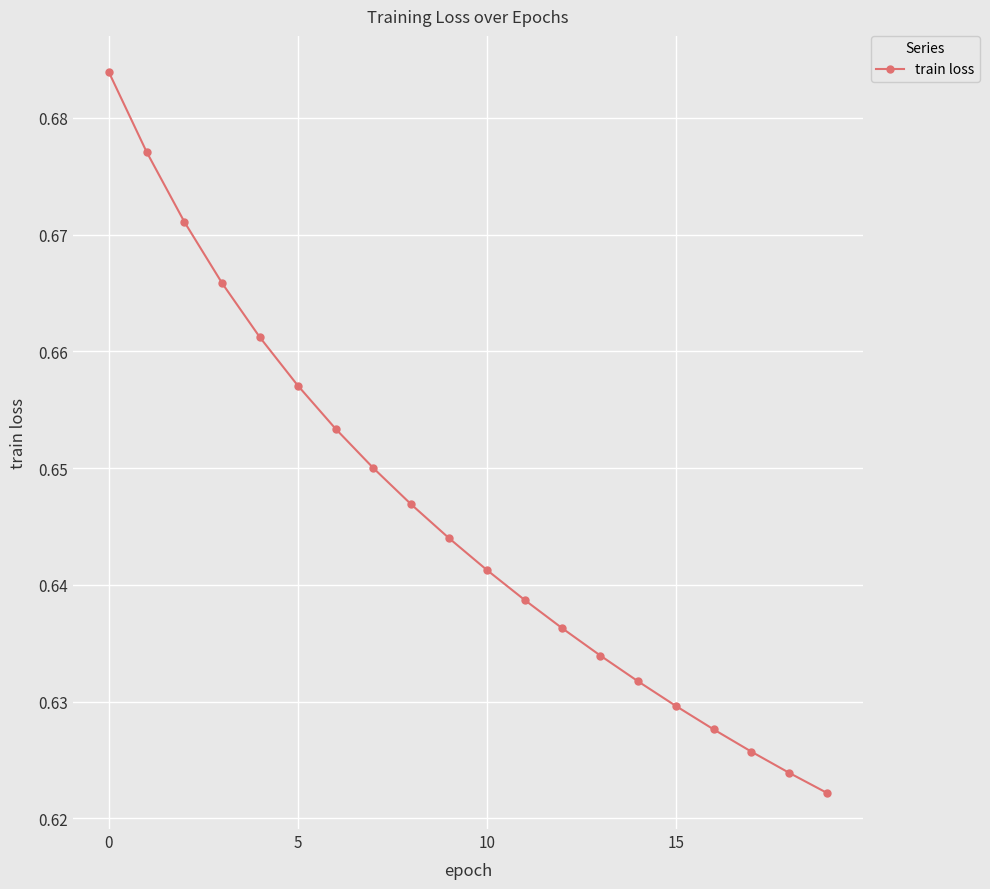

How many values are between 0 and 1?

20